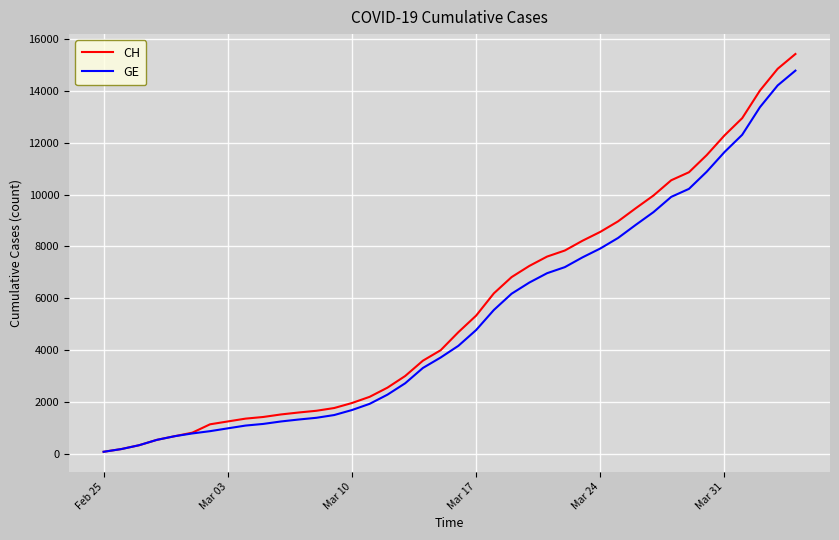

What is the sum of all CH values?

224980